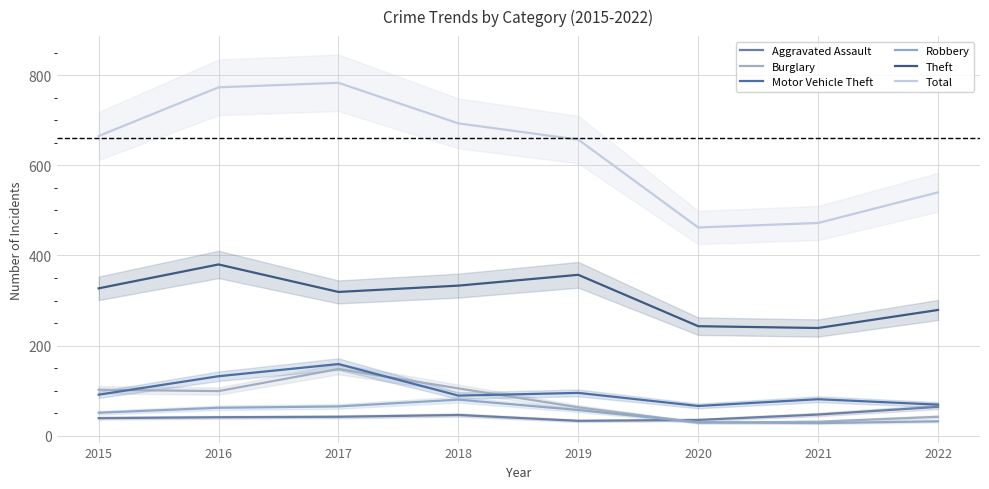

Is it true that Robbery equals 62 at 2016?

True